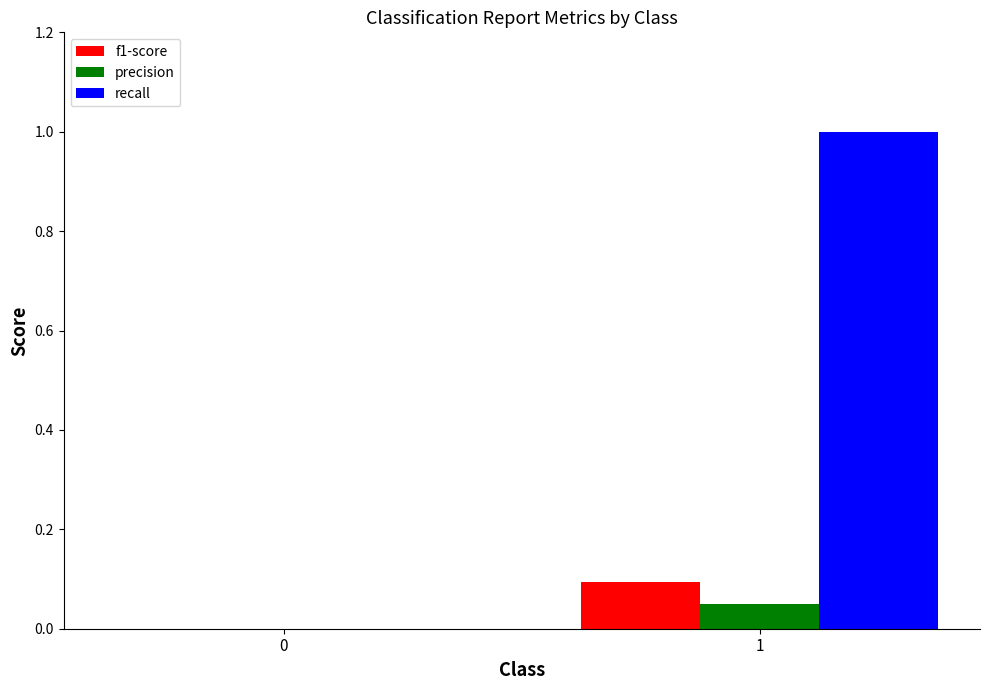

What is the spread (max minus min) of values at 1?

1.0